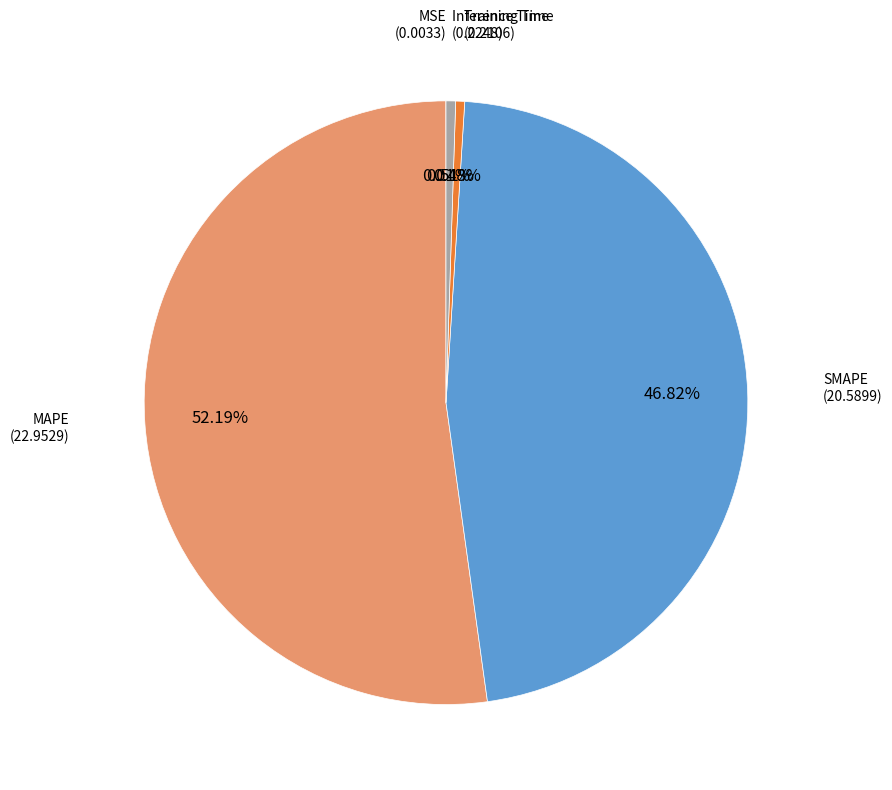

What is the total percentage of Training Time and Inference Time?

1.0%